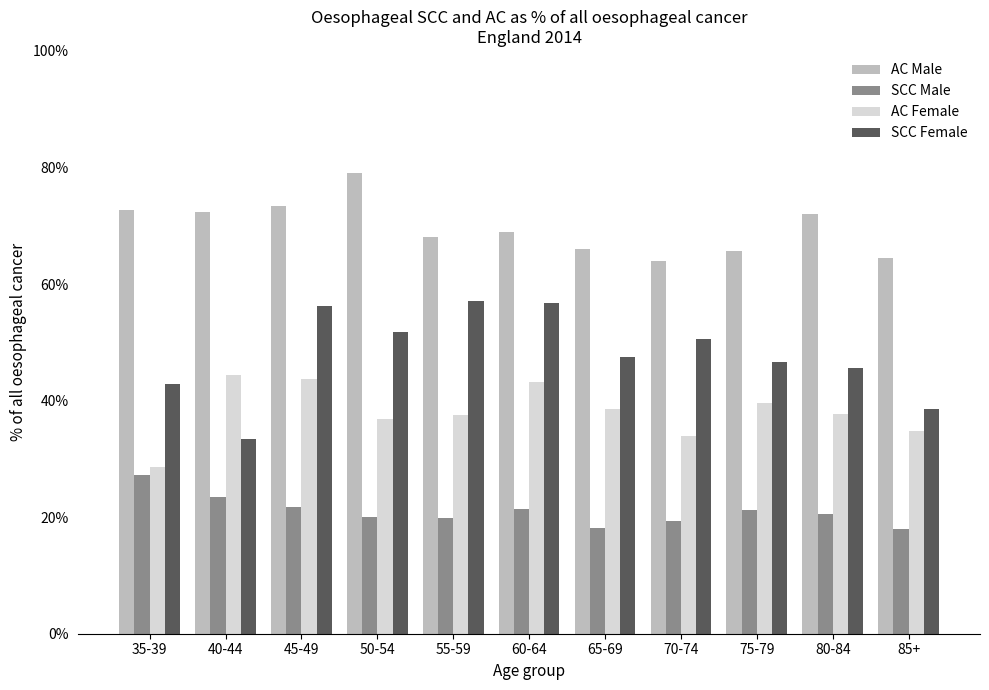

Reading left to right, what are all the values shown in this chart?

AC Male: 35-39=0.7	40-44=0.7	45-49=0.7	50-54=0.8	55-59=0.7	60-64=0.7	65-69=0.7	70-74=0.6	75-79=0.7	80-84=0.7	85+=0.6
SCC Male: 35-39=0.3	40-44=0.2	45-49=0.2	50-54=0.2	55-59=0.2	60-64=0.2	65-69=0.2	70-74=0.2	75-79=0.2	80-84=0.2	85+=0.2
AC Female: 35-39=0.3	40-44=0.4	45-49=0.4	50-54=0.4	55-59=0.4	60-64=0.4	65-69=0.4	70-74=0.3	75-79=0.4	80-84=0.4	85+=0.3
SCC Female: 35-39=0.4	40-44=0.3	45-49=0.6	50-54=0.5	55-59=0.6	60-64=0.6	65-69=0.5	70-74=0.5	75-79=0.5	80-84=0.5	85+=0.4